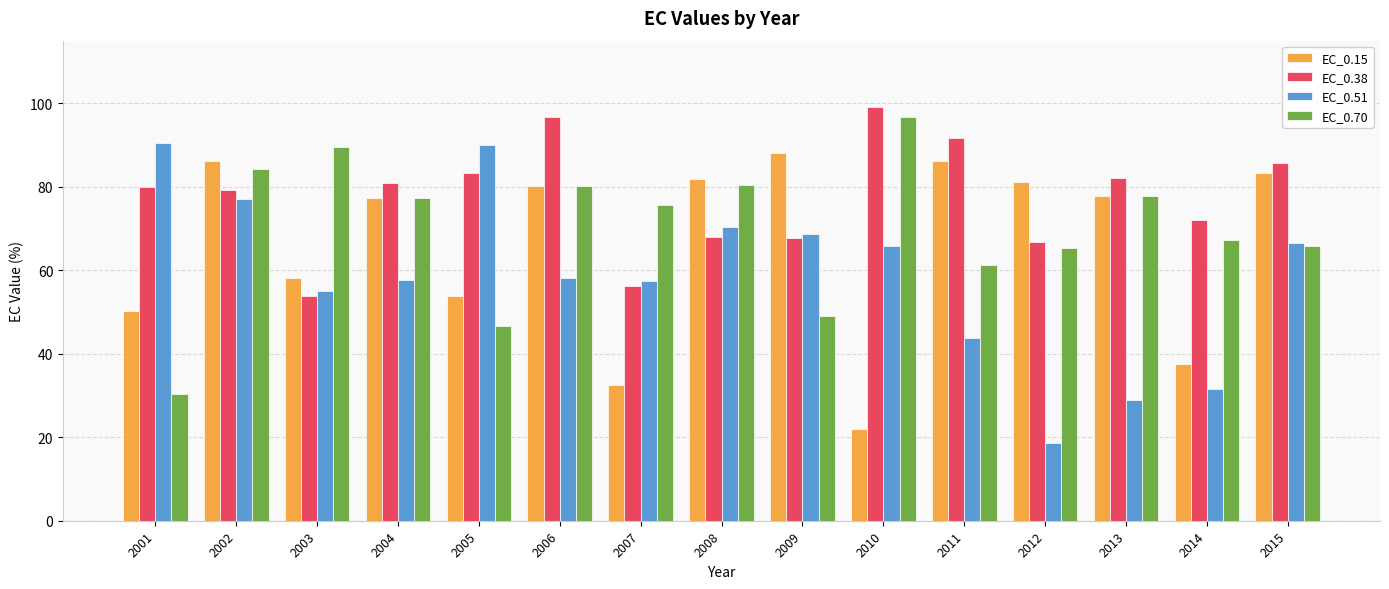

Which series has the largest total across all categories?

EC_0.38